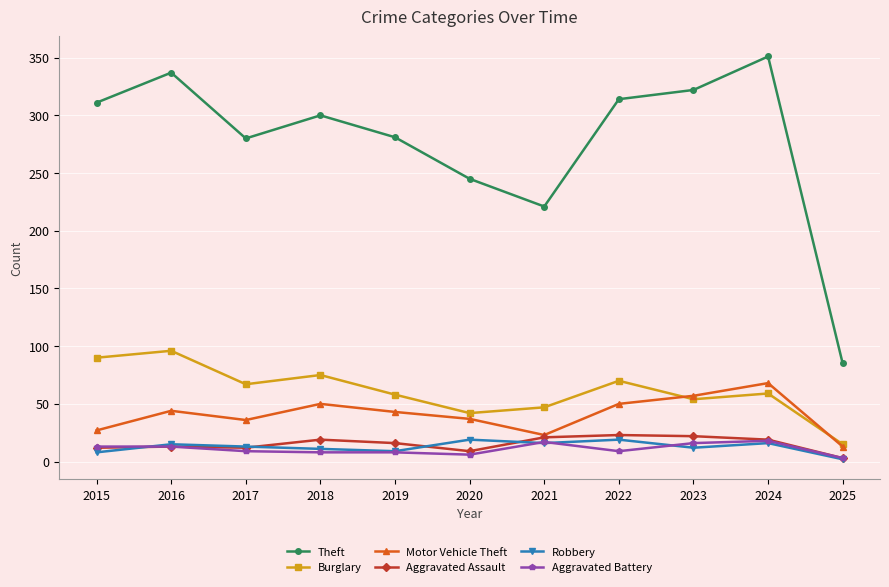

What is the total value across all series at 2017?

417